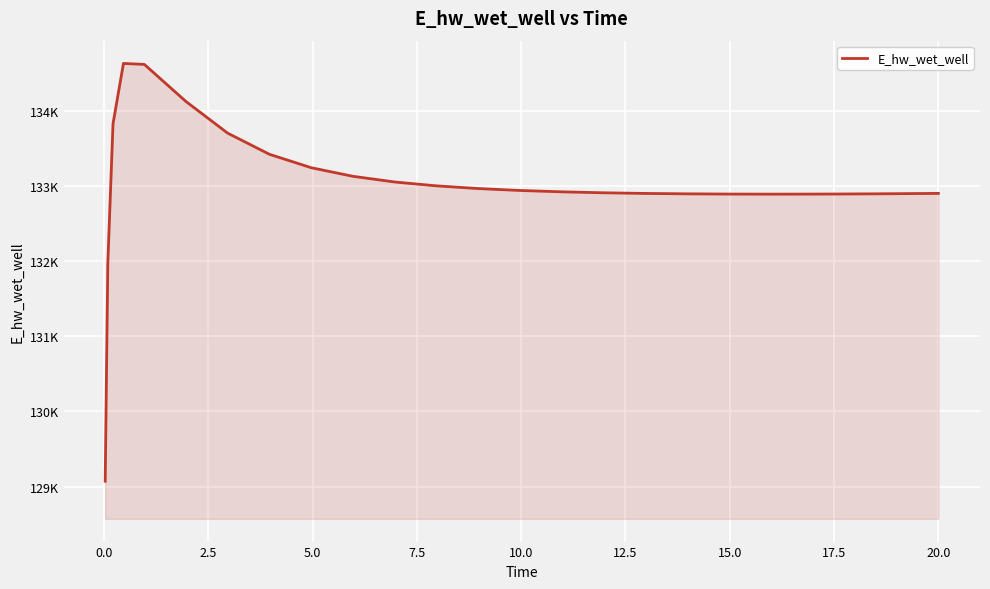

Does the chart display data point markers on the line(s)?

No